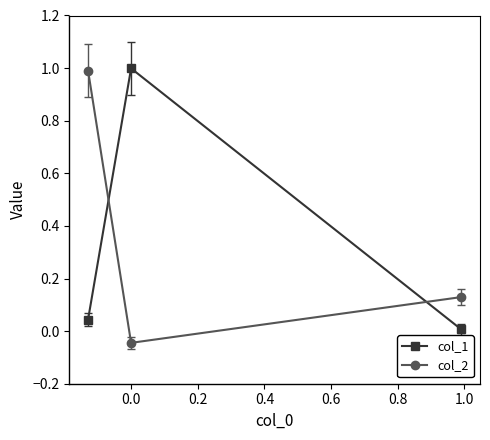

What are all the series names shown in the legend?

col_1, col_2